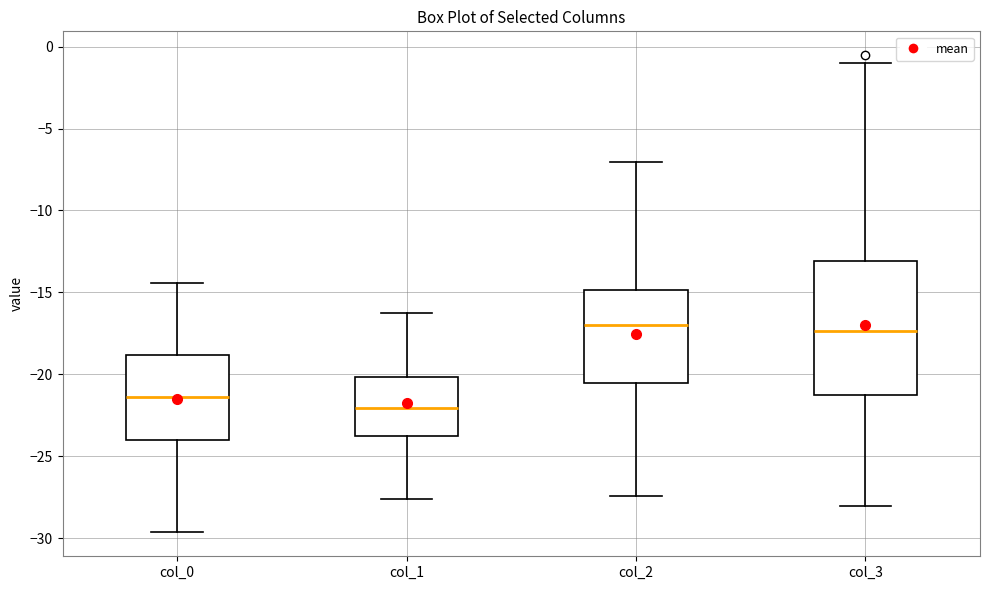

Reading left to right, read every box against the y-axis: the position of its median line, the range the box covers, and the ends of its whiskers. The values are not printed on the chart, so give them approximately, as read against the axis.

col_0: median -21.5, box -24.0 to -19.0, whiskers -29.5 to -14.5
col_1: median -22.0, box -23.5 to -20.0, whiskers -27.5 to -16.5
col_2: median -17.0, box -20.5 to -15.0, whiskers -27.5 to -7.0
col_3: median -17.5, box -21.0 to -13.0, whiskers -28.0 to -1.0